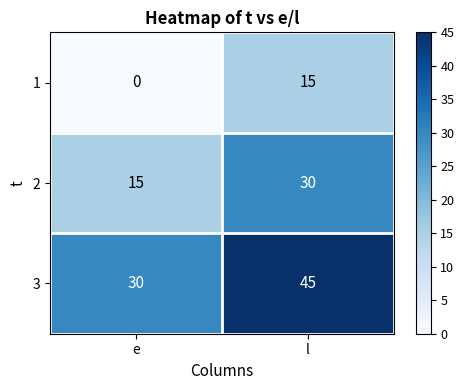

Rank the series at e from highest to lowest value.

3, 2, 1